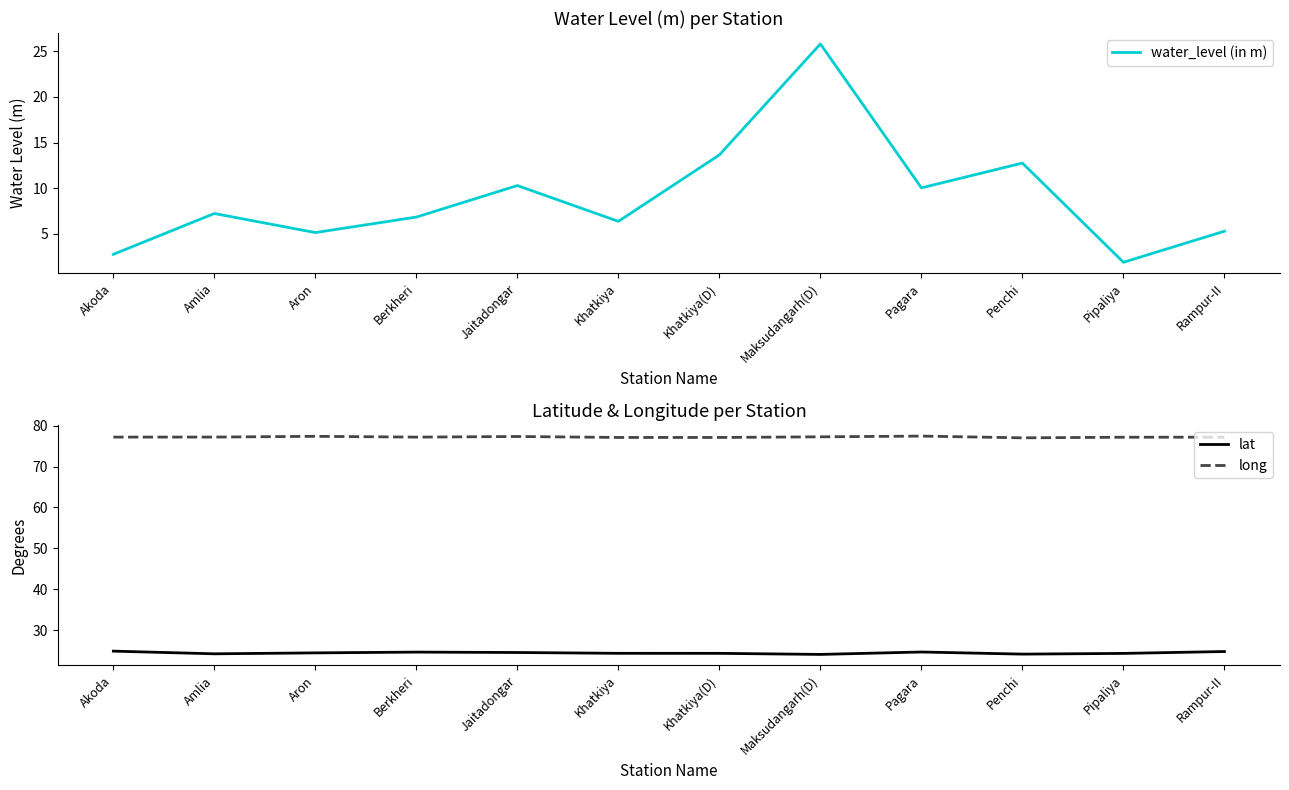

What position from the right is Amlia?

11